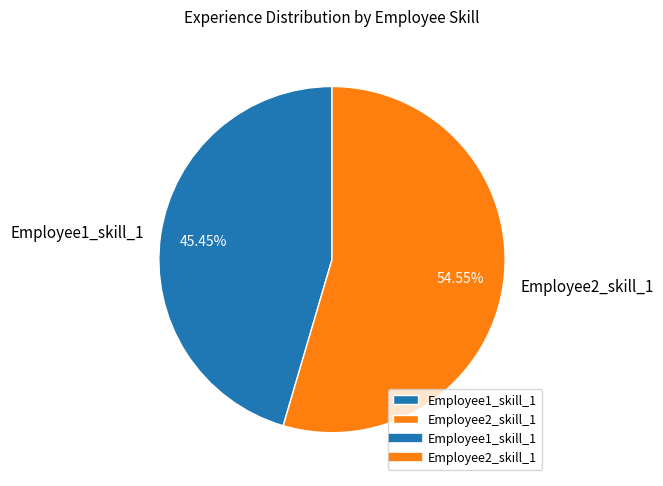

To the nearest percent, what percentage of the pie is Employee1_skill_1?

45%